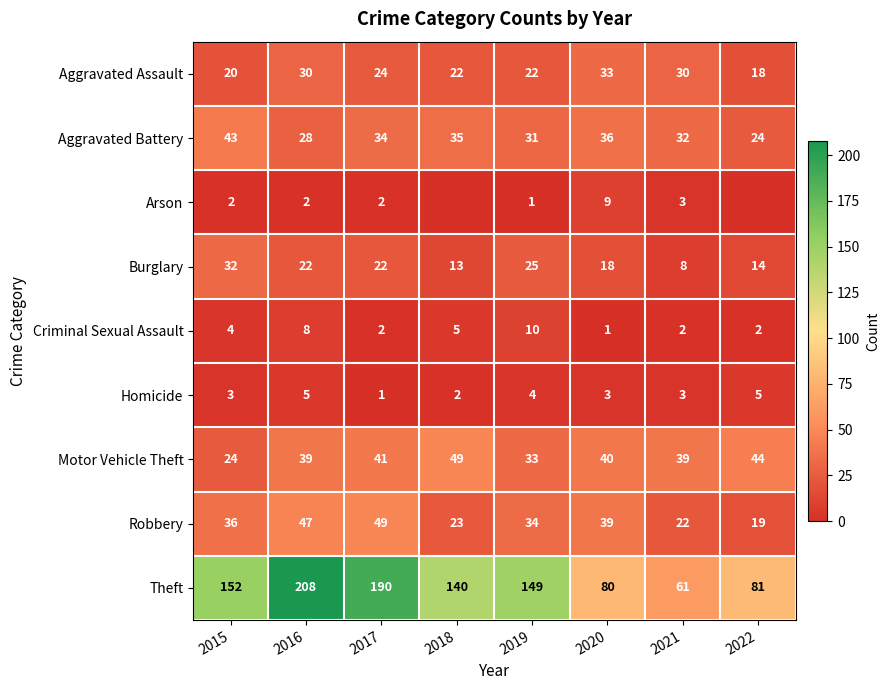

Read the Criminal Sexual Assault value at 2016.

8